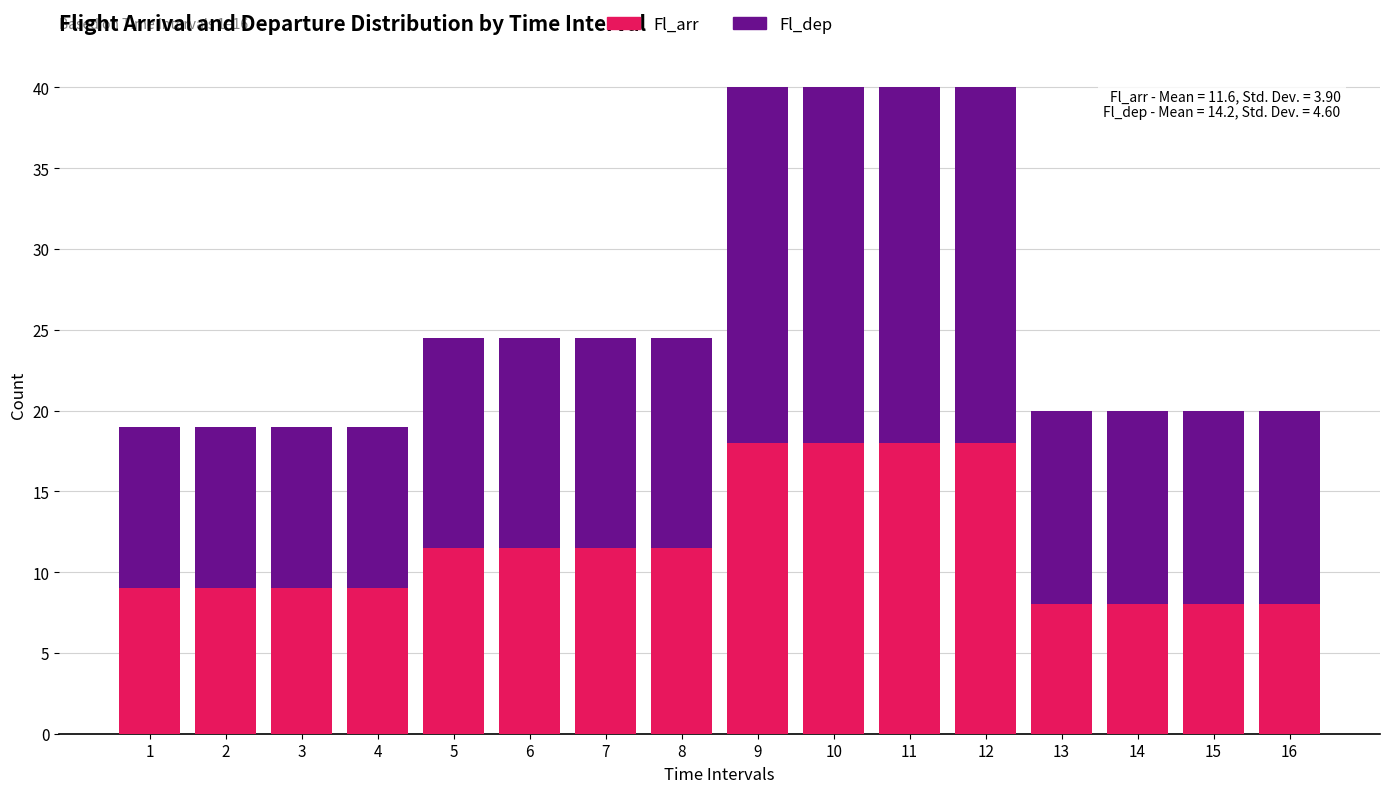

What is the lowest value of the Fl_arr series?

8.0